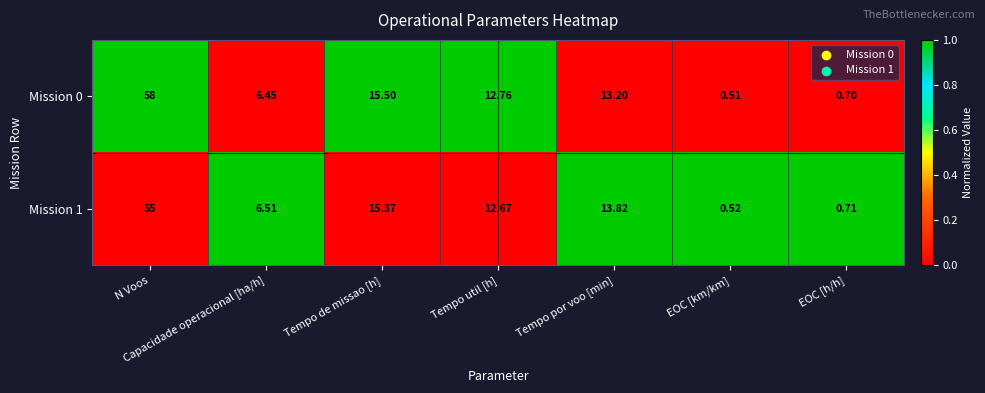

At which category is the sum across all series the highest?

N Voos